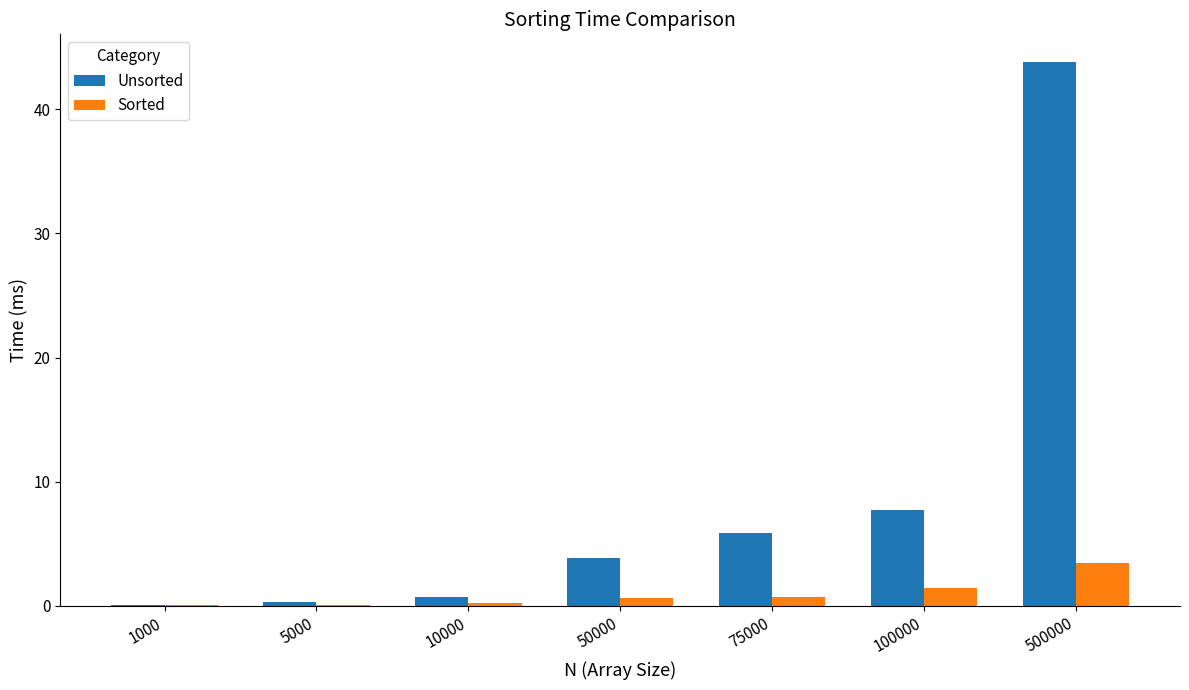

Which category has the highest value in the Unsorted series?

500000